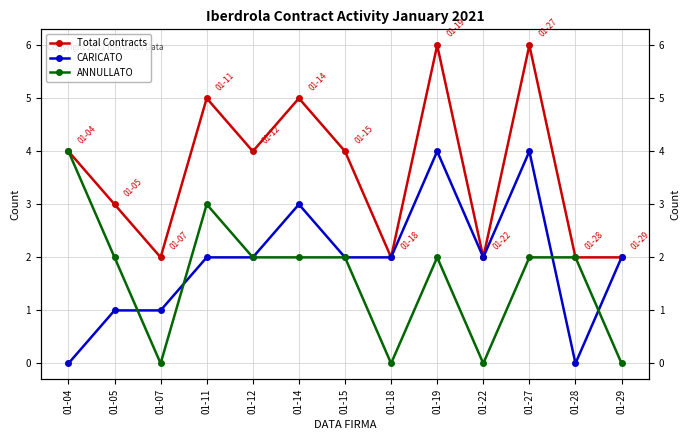

Reading left to right, transcribe all the data shown in this chart.

Total Contracts: 01-04=4	01-05=3	01-07=2	01-11=5	01-12=4	01-14=5	01-15=4	01-18=2	01-19=6	01-22=2	01-27=6	01-28=2	01-29=2
CARICATO: 01-04=0	01-05=1	01-07=1	01-11=2	01-12=2	01-14=3	01-15=2	01-18=2	01-19=4	01-22=2	01-27=4	01-28=0	01-29=2
ANNULLATO: 01-04=4	01-05=2	01-07=0	01-11=3	01-12=2	01-14=2	01-15=2	01-18=0	01-19=2	01-22=0	01-27=2	01-28=2	01-29=0